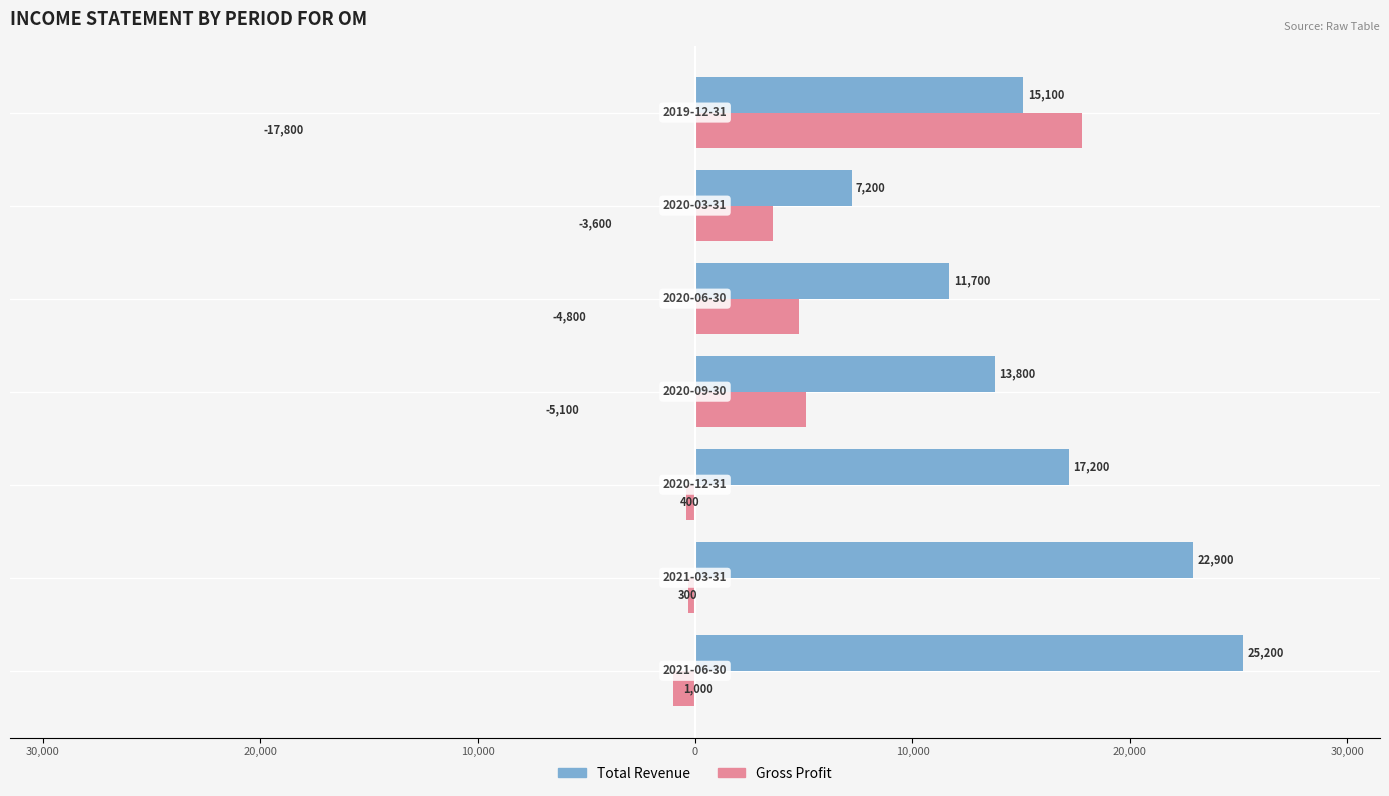

Reading left to right, what are all the values shown in this chart?

Total Revenue: 25200	22900	17200	13800	11700	7200	15100
Gross Profit: -1000	-300	-400	5100	4800	3600	17800